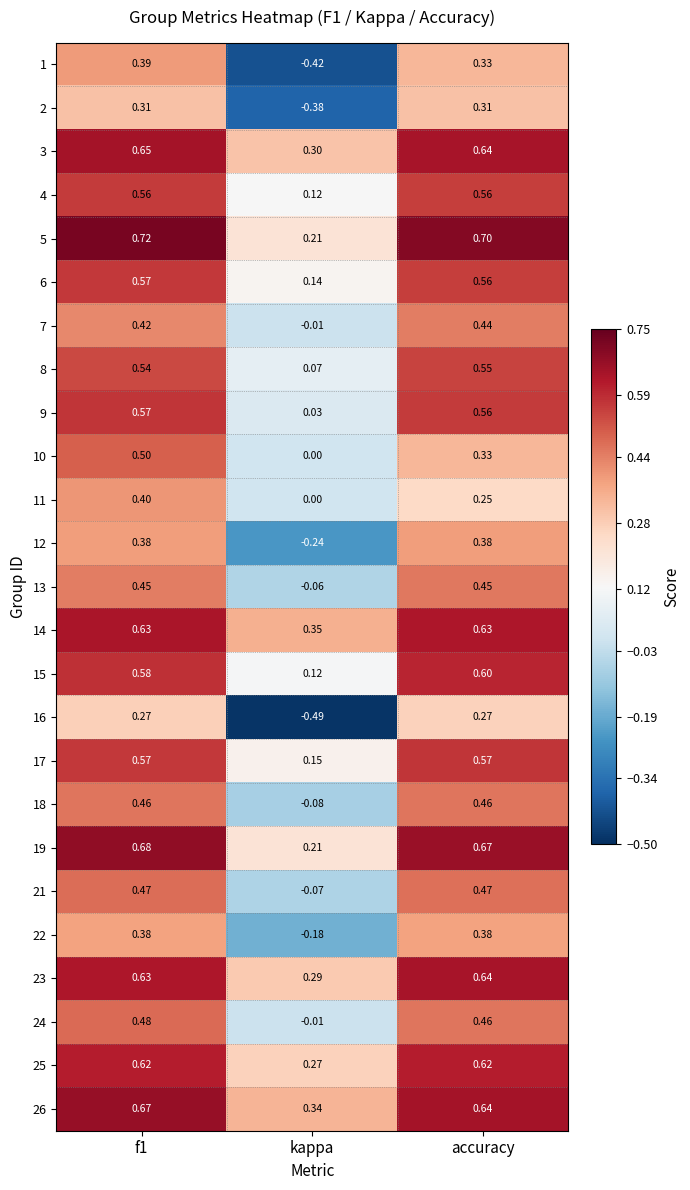

Which series has the widest spread of values?

1